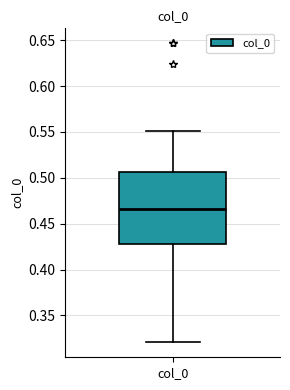

Read this box plot against the y-axis: the position of the median line, the range covered by the box, and the ends of both whiskers. The values are not printed on the chart, so give them approximately, as read against the axis.

median 0.465, box 0.430 to 0.505, whiskers 0.320 to 0.550